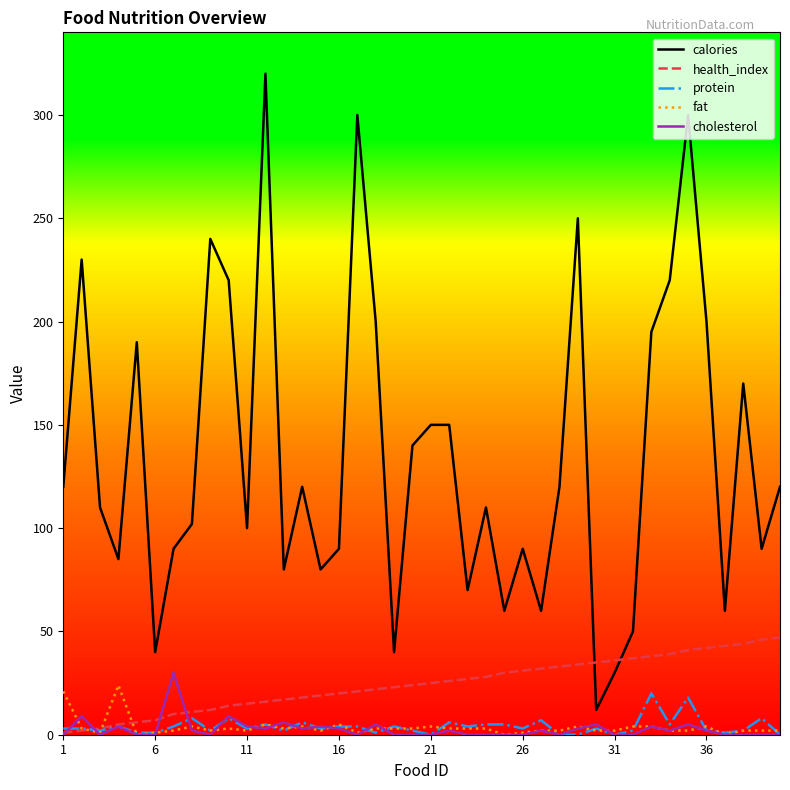

What is the difference between the maximum and minimum values in the health_index series?

46